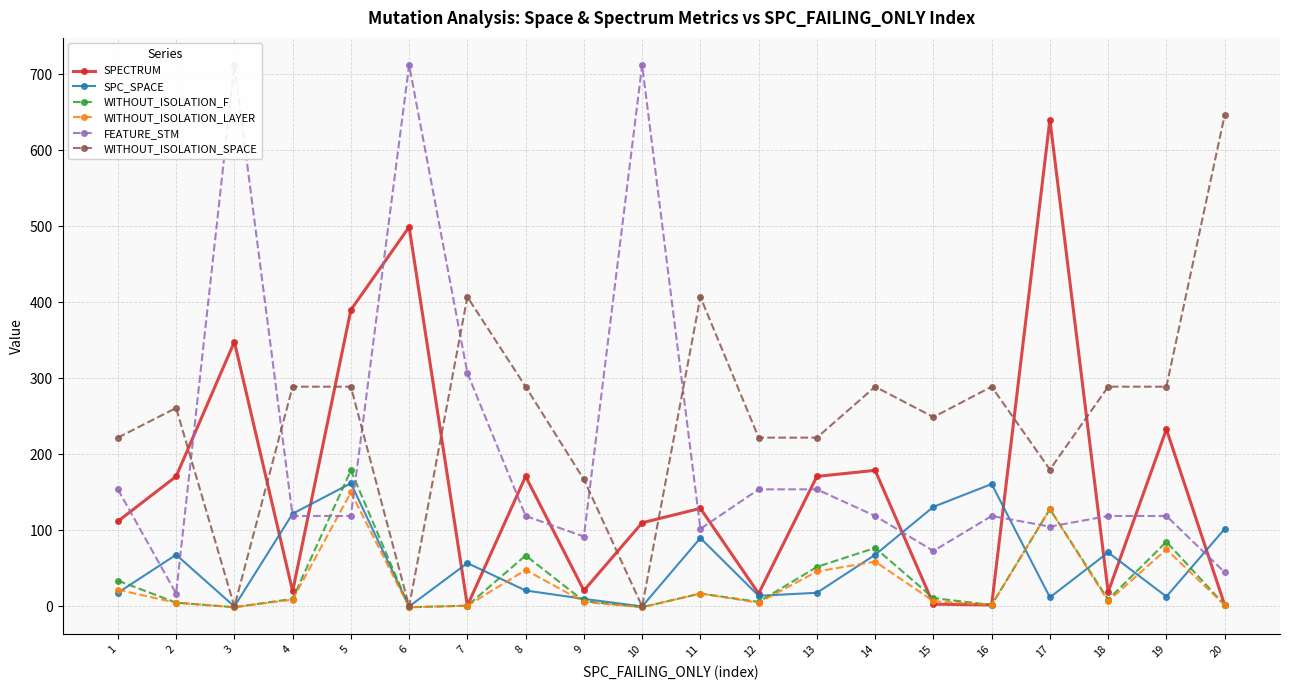

Reading left to right, what are all the values shown in this chart?

SPECTRUM: 112	171	348	20	390	499	1	171	21	110	129	17	171	179	3	2	640	19	233	2
SPC_SPACE: 18	68	0	122	162	0	57	21	10	0	90	14	18	68	131	161	12	71	13	102
WITHOUT_ISOLATION_F: 34	5	-1	10	179	-1	1	67	7	-1	17	6	52	77	11	2	128	9	85	2
WITHOUT_ISOLATION_LAYER: 22	5	-1	9	150	-1	1	48	6	-1	17	5	46	59	7	2	128	7	75	2
FEATURE_STM: 154	17	712	119	119	712	307	119	92	712	102	154	154	119	73	119	105	119	119	45
WITHOUT_ISOLATION_SPACE: 222	261	0	289	289	0	407	289	167	0	407	222	222	289	249	289	180	289	289	646